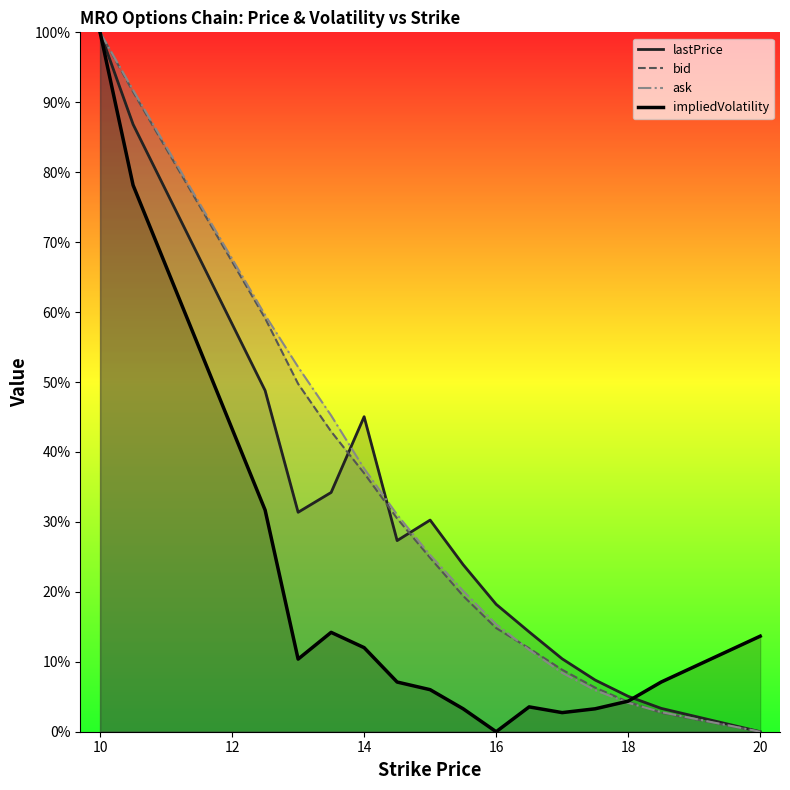

What is the maximum value for bid?

1.0